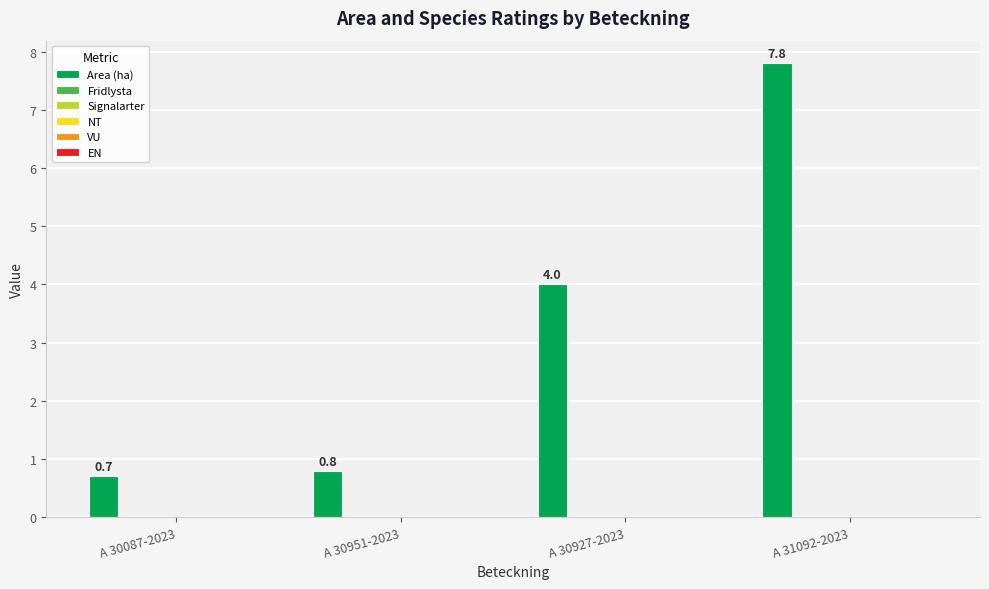

Does the chart contain stacked bars?

No